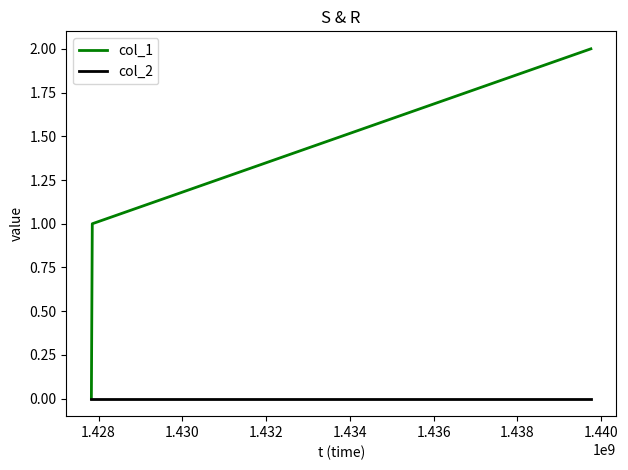

Does the chart have visible grid lines?

No